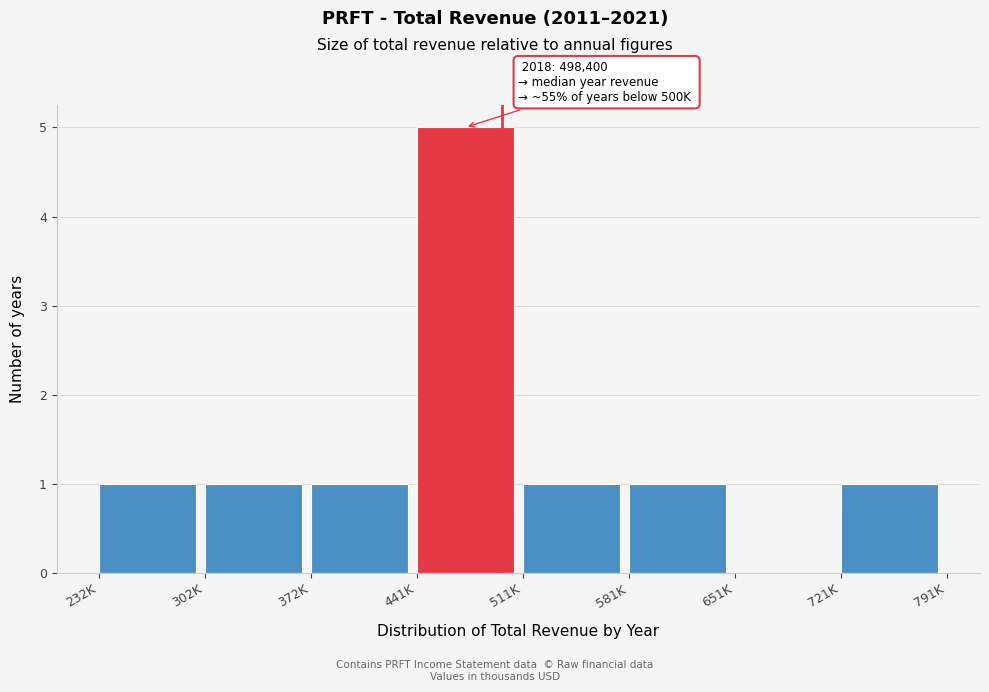

Reading left to right, list all the values displayed in this chart.

232K=1	302K=1	372K=1	441K=5	511K=1	581K=1	651K=0	721K=1